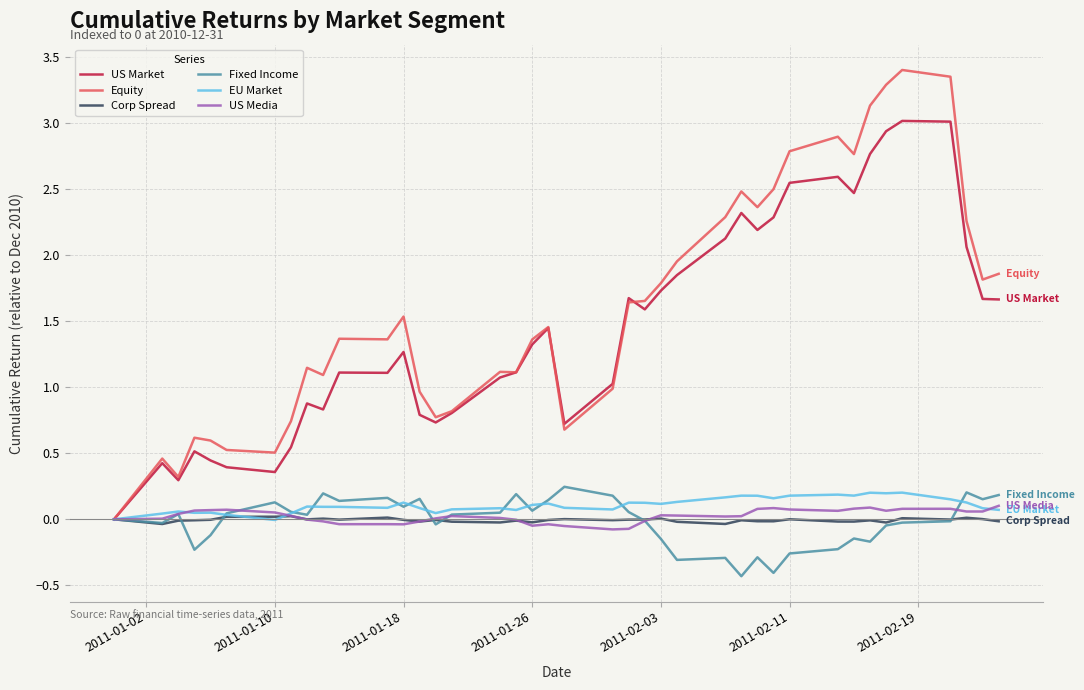

Which series has the largest range (max minus min)?

Equity